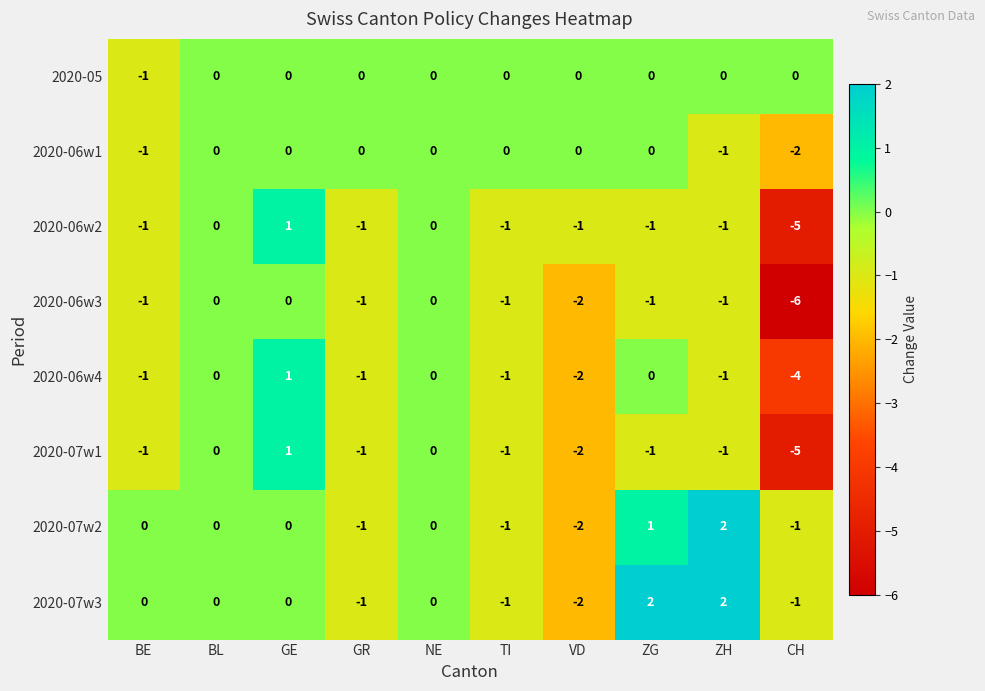

The 2020-06w3 series shows -2 at TI. True or false?

False